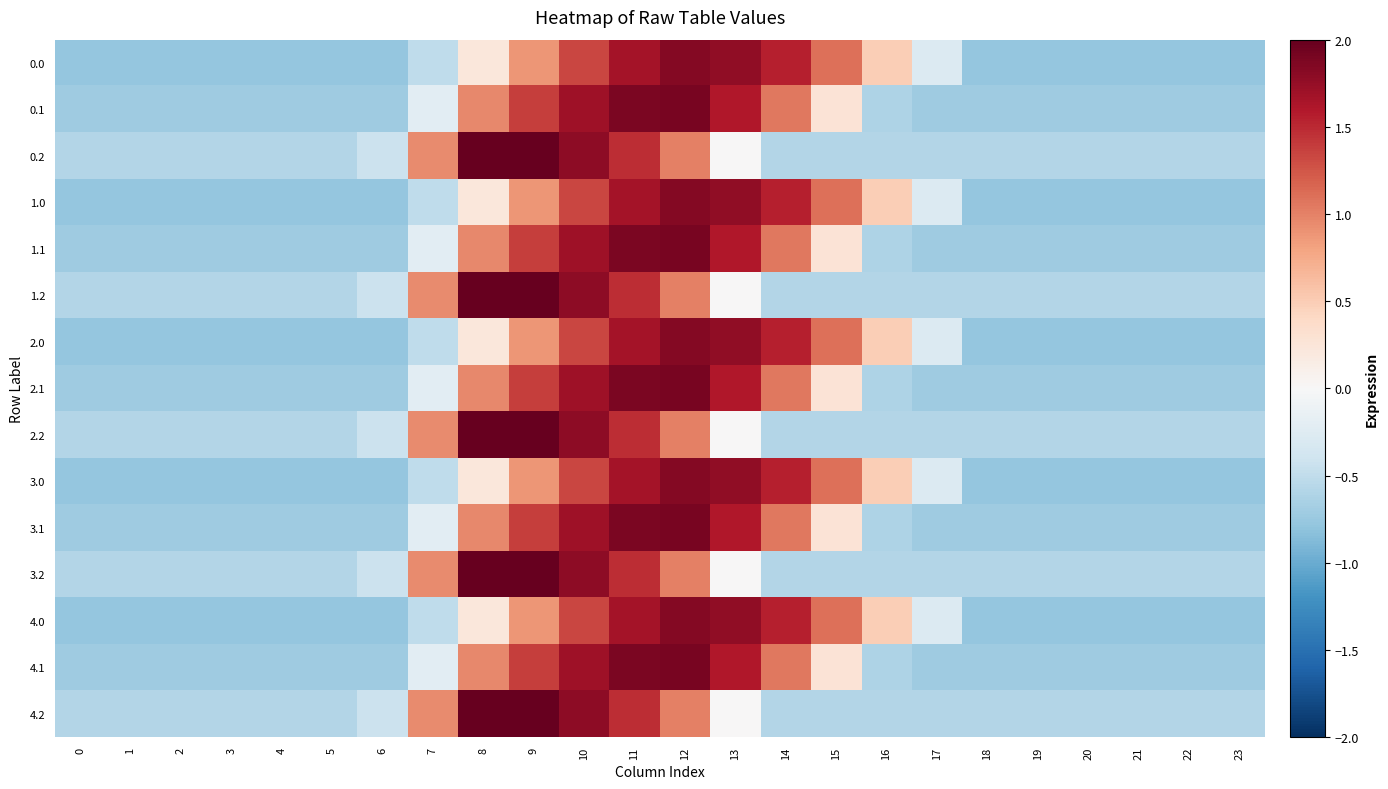

Reading left to right, extract all data points from this chart.

0.0: 0=-0.8	1=-0.8	2=-0.8	3=-0.8	4=-0.8	5=-0.8	6=-0.8	7=-0.5	8=0.2	9=0.9	10=1.3	11=1.7	12=1.8	13=1.8	14=1.6	15=1.1	16=0.5	17=-0.3	18=-0.8	19=-0.8	20=-0.8	21=-0.8	22=-0.8	23=-0.8
0.1: 0=-0.7	1=-0.7	2=-0.7	3=-0.7	4=-0.7	5=-0.7	6=-0.7	7=-0.2	8=1.0	9=1.4	10=1.7	11=1.9	12=1.9	13=1.6	14=1.1	15=0.3	16=-0.6	17=-0.7	18=-0.7	19=-0.7	20=-0.7	21=-0.7	22=-0.7	23=-0.7
0.2: 0=-0.6	1=-0.6	2=-0.6	3=-0.6	4=-0.6	5=-0.6	6=-0.4	7=0.9	8=2.6	9=2.1	10=1.8	11=1.5	12=1.0	13=0.0	14=-0.6	15=-0.6	16=-0.6	17=-0.6	18=-0.6	19=-0.6	20=-0.6	21=-0.6	22=-0.6	23=-0.6
1.0: 0=-0.8	1=-0.8	2=-0.8	3=-0.8	4=-0.8	5=-0.8	6=-0.8	7=-0.5	8=0.2	9=0.9	10=1.3	11=1.7	12=1.8	13=1.8	14=1.6	15=1.1	16=0.5	17=-0.3	18=-0.8	19=-0.8	20=-0.8	21=-0.8	22=-0.8	23=-0.8
1.1: 0=-0.7	1=-0.7	2=-0.7	3=-0.7	4=-0.7	5=-0.7	6=-0.7	7=-0.2	8=1.0	9=1.4	10=1.7	11=1.9	12=1.9	13=1.6	14=1.1	15=0.3	16=-0.6	17=-0.7	18=-0.7	19=-0.7	20=-0.7	21=-0.7	22=-0.7	23=-0.7
1.2: 0=-0.6	1=-0.6	2=-0.6	3=-0.6	4=-0.6	5=-0.6	6=-0.4	7=0.9	8=2.6	9=2.1	10=1.8	11=1.5	12=1.0	13=0.0	14=-0.6	15=-0.6	16=-0.6	17=-0.6	18=-0.6	19=-0.6	20=-0.6	21=-0.6	22=-0.6	23=-0.6
2.0: 0=-0.8	1=-0.8	2=-0.8	3=-0.8	4=-0.8	5=-0.8	6=-0.8	7=-0.5	8=0.2	9=0.9	10=1.3	11=1.7	12=1.8	13=1.8	14=1.6	15=1.1	16=0.5	17=-0.3	18=-0.8	19=-0.8	20=-0.8	21=-0.8	22=-0.8	23=-0.8
2.1: 0=-0.7	1=-0.7	2=-0.7	3=-0.7	4=-0.7	5=-0.7	6=-0.7	7=-0.2	8=1.0	9=1.4	10=1.7	11=1.9	12=1.9	13=1.6	14=1.1	15=0.3	16=-0.6	17=-0.7	18=-0.7	19=-0.7	20=-0.7	21=-0.7	22=-0.7	23=-0.7
2.2: 0=-0.6	1=-0.6	2=-0.6	3=-0.6	4=-0.6	5=-0.6	6=-0.4	7=0.9	8=2.6	9=2.1	10=1.8	11=1.5	12=1.0	13=0.0	14=-0.6	15=-0.6	16=-0.6	17=-0.6	18=-0.6	19=-0.6	20=-0.6	21=-0.6	22=-0.6	23=-0.6
3.0: 0=-0.8	1=-0.8	2=-0.8	3=-0.8	4=-0.8	5=-0.8	6=-0.8	7=-0.5	8=0.2	9=0.9	10=1.3	11=1.7	12=1.8	13=1.8	14=1.6	15=1.1	16=0.5	17=-0.3	18=-0.8	19=-0.8	20=-0.8	21=-0.8	22=-0.8	23=-0.8
3.1: 0=-0.7	1=-0.7	2=-0.7	3=-0.7	4=-0.7	5=-0.7	6=-0.7	7=-0.2	8=1.0	9=1.4	10=1.7	11=1.9	12=1.9	13=1.6	14=1.1	15=0.3	16=-0.6	17=-0.7	18=-0.7	19=-0.7	20=-0.7	21=-0.7	22=-0.7	23=-0.7
3.2: 0=-0.6	1=-0.6	2=-0.6	3=-0.6	4=-0.6	5=-0.6	6=-0.4	7=0.9	8=2.6	9=2.1	10=1.8	11=1.5	12=1.0	13=0.0	14=-0.6	15=-0.6	16=-0.6	17=-0.6	18=-0.6	19=-0.6	20=-0.6	21=-0.6	22=-0.6	23=-0.6
4.0: 0=-0.8	1=-0.8	2=-0.8	3=-0.8	4=-0.8	5=-0.8	6=-0.8	7=-0.5	8=0.2	9=0.9	10=1.3	11=1.7	12=1.8	13=1.8	14=1.6	15=1.1	16=0.5	17=-0.3	18=-0.8	19=-0.8	20=-0.8	21=-0.8	22=-0.8	23=-0.8
4.1: 0=-0.7	1=-0.7	2=-0.7	3=-0.7	4=-0.7	5=-0.7	6=-0.7	7=-0.2	8=1.0	9=1.4	10=1.7	11=1.9	12=1.9	13=1.6	14=1.1	15=0.3	16=-0.6	17=-0.7	18=-0.7	19=-0.7	20=-0.7	21=-0.7	22=-0.7	23=-0.7
4.2: 0=-0.6	1=-0.6	2=-0.6	3=-0.6	4=-0.6	5=-0.6	6=-0.4	7=0.9	8=2.6	9=2.1	10=1.8	11=1.5	12=1.0	13=0.0	14=-0.6	15=-0.6	16=-0.6	17=-0.6	18=-0.6	19=-0.6	20=-0.6	21=-0.6	22=-0.6	23=-0.6